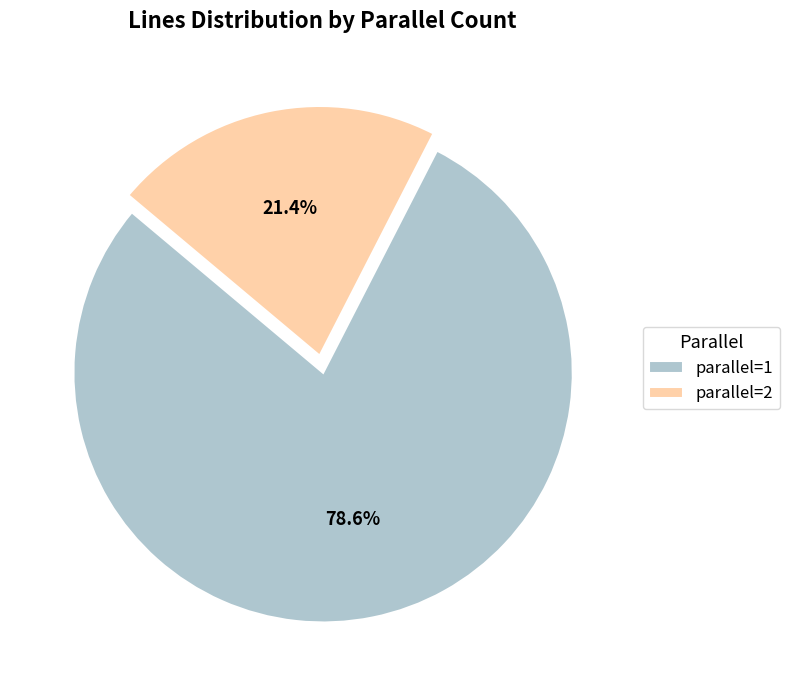

Is there a majority slice in this chart?

Yes